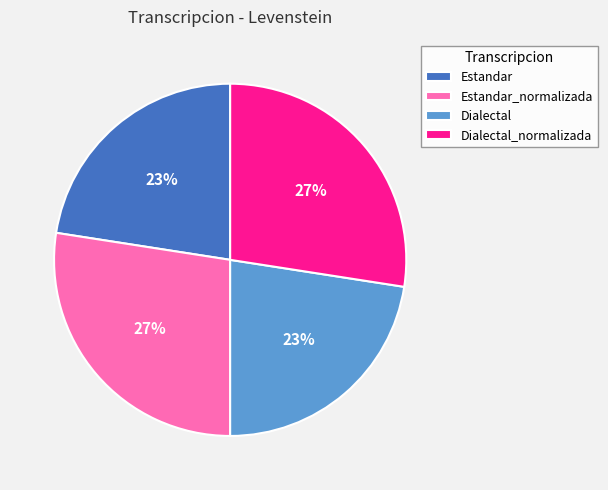

What percentage is the Dialectal_normalizada slice, to the nearest percent?

27%